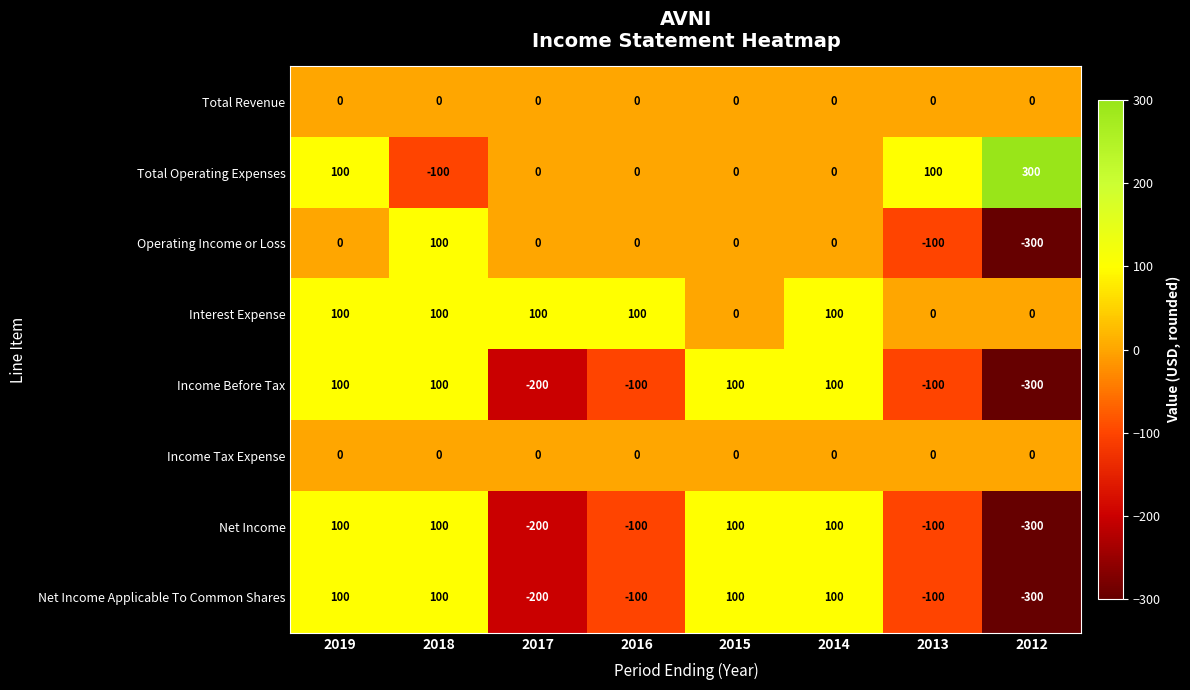

What is the minimum value shown in the chart?

-300